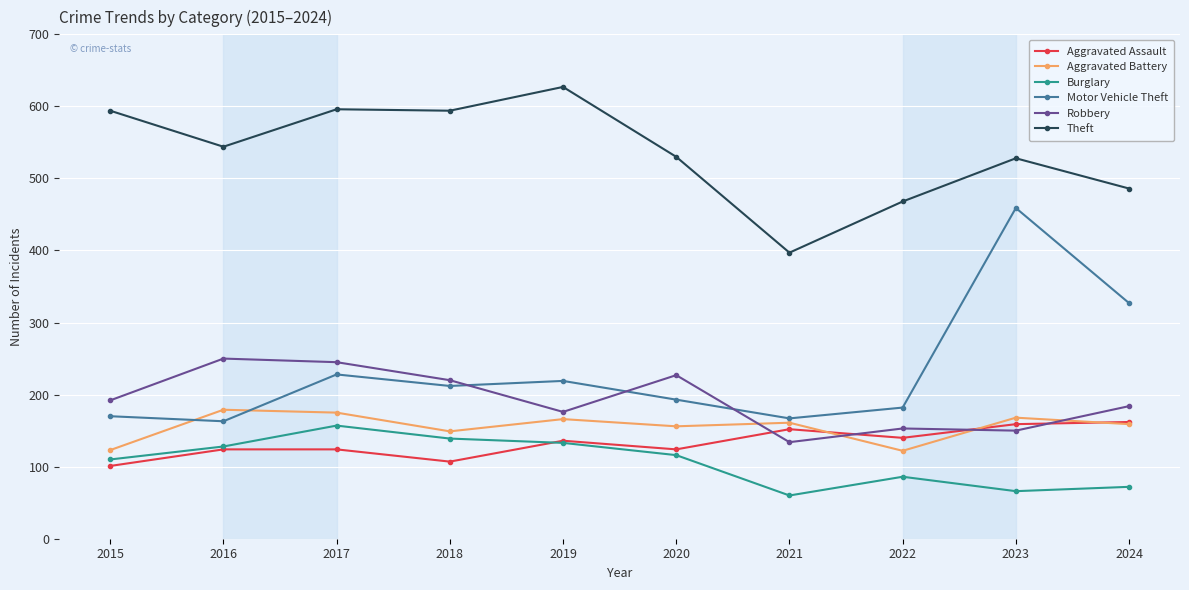

The value of Motor Vehicle Theft at 2015 is 170. True or false?

True